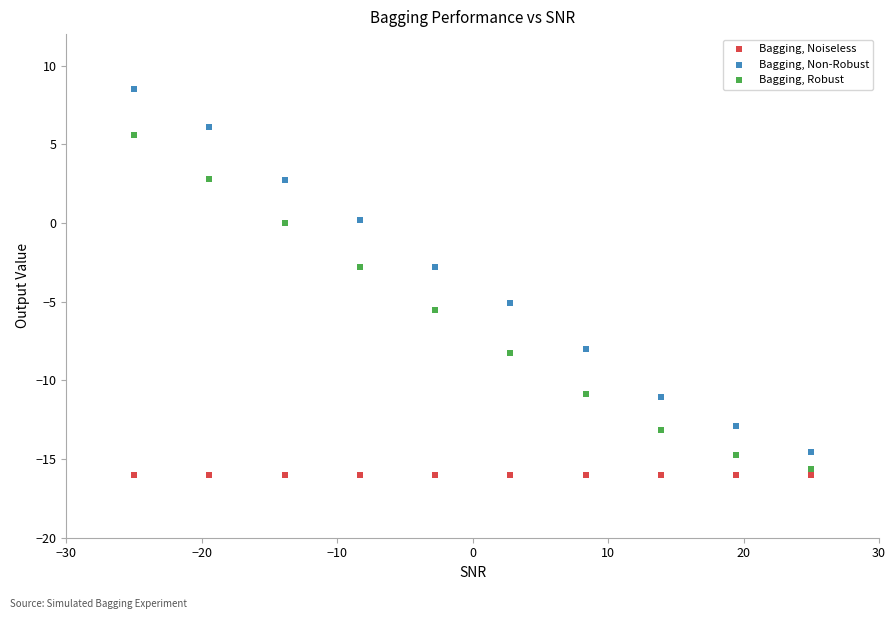

Which series reaches the minimum Y coordinate?

Bagging, Noiseless